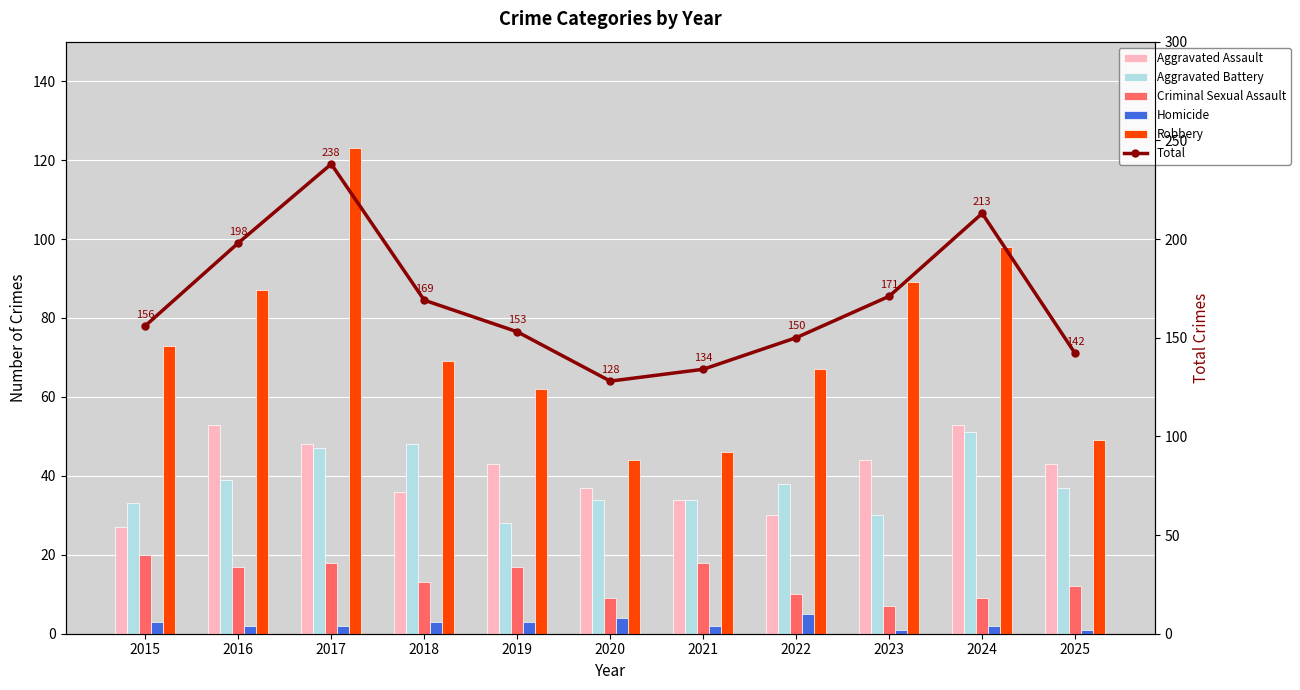

Reading left to right, extract all data points from this chart.

Aggravated Assault: 27	53	48	36	43	37	34	30	44	53	43
Aggravated Battery: 33	39	47	48	28	34	34	38	30	51	37
Criminal Sexual Assault: 20	17	18	13	17	9	18	10	7	9	12
Homicide: 3	2	2	3	3	4	2	5	1	2	1
Robbery: 73	87	123	69	62	44	46	67	89	98	49
Total: 156	198	238	169	153	128	134	150	171	213	142